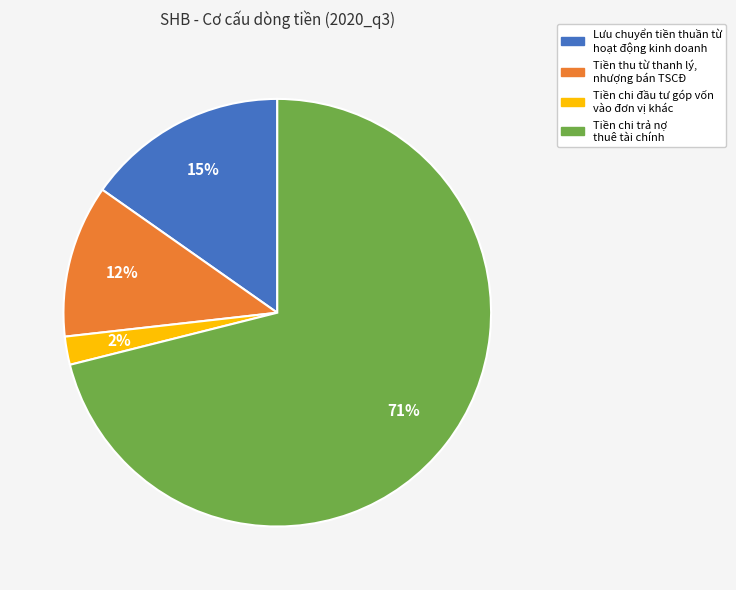

Combined, do Tiền thu từ thanh lý, nhượng bán TSCĐ and Tiền chi đầu tư góp vốn vào đơn vị khác account for over 50%?

No